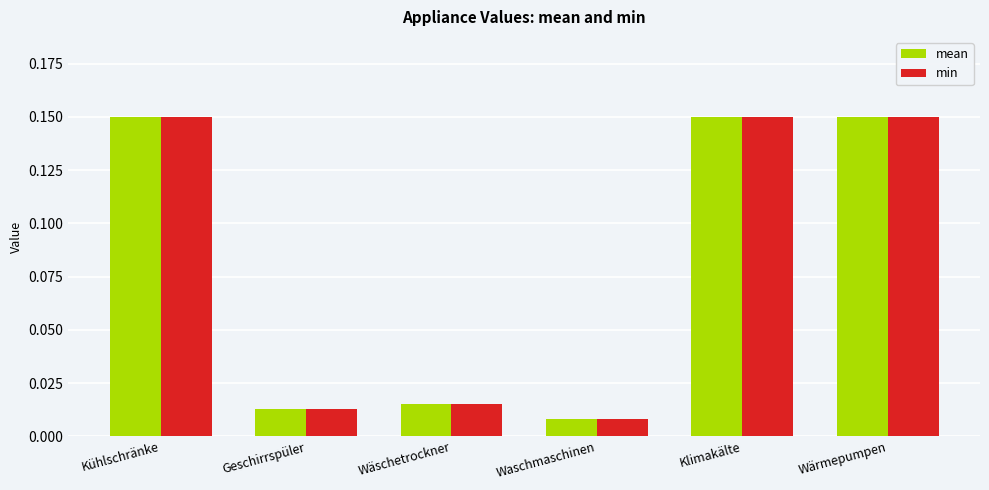

The min series shows 0.2 at Kühlschränke. True or false?

False